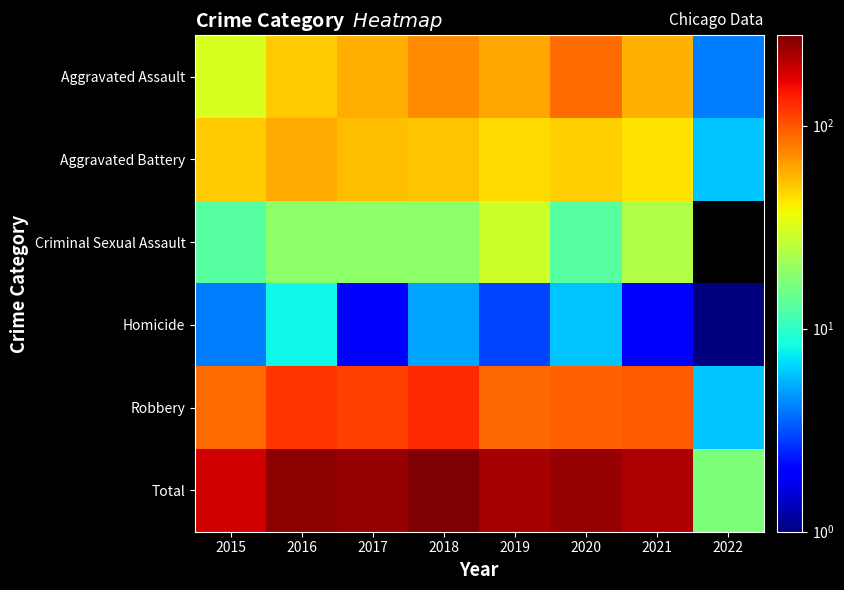

The value of Aggravated Assault at 2017 is 59.0. True or false?

True